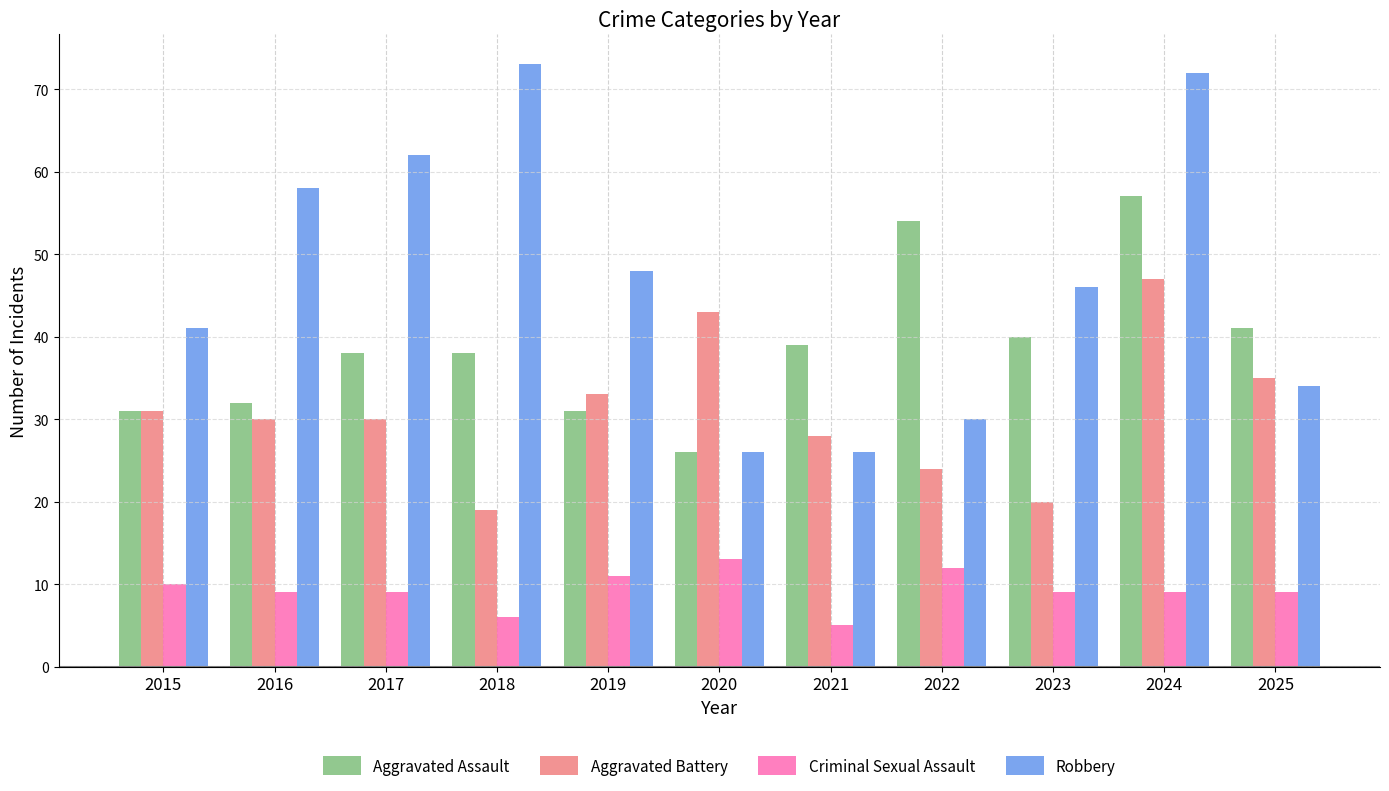

Which series changed the most between 2018 and 2023?

Robbery